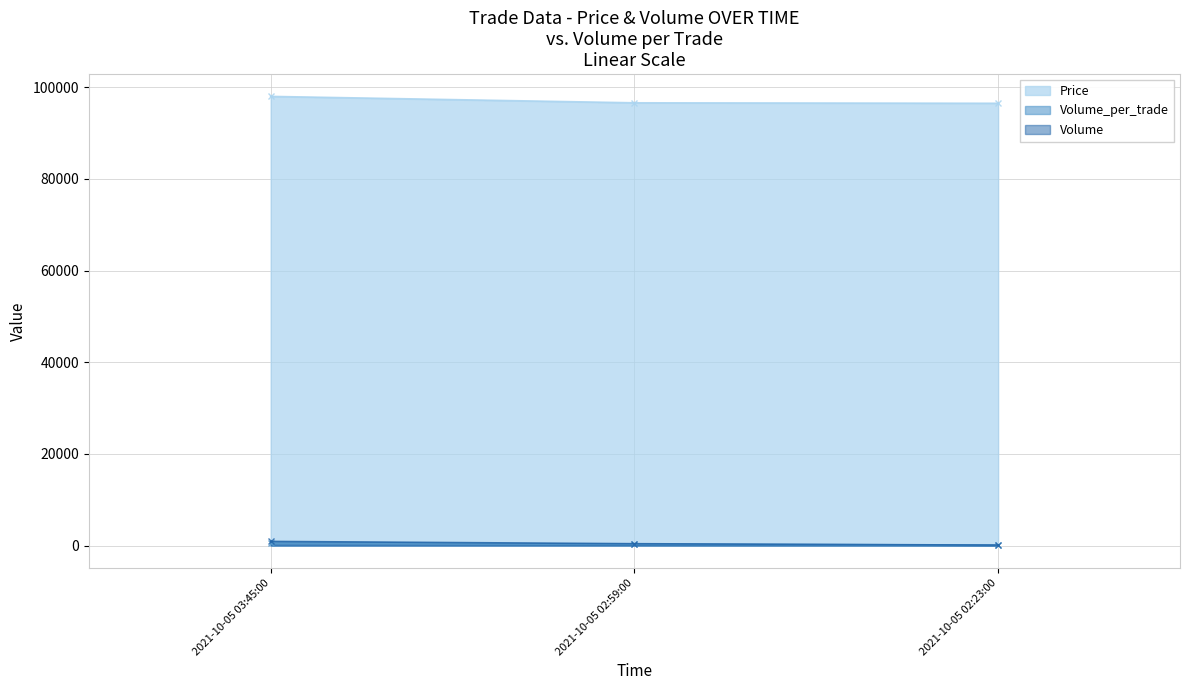

List the labels in order of Volume value, smallest first.

2021-10-05 02:23:00, 2021-10-05 02:59:00, 2021-10-05 03:45:00